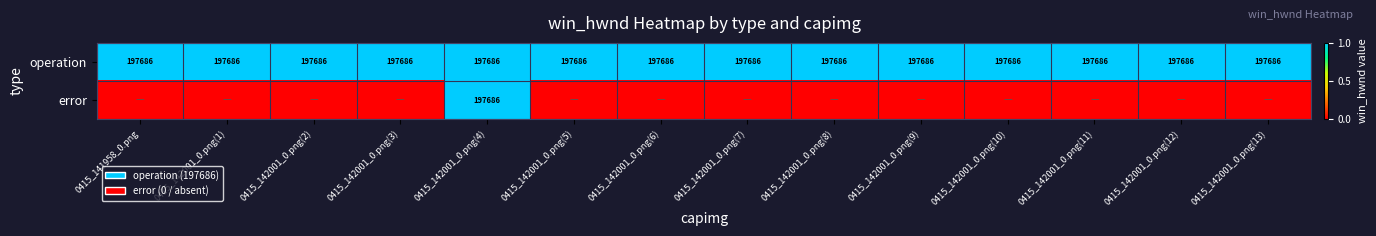

The operation series shows 121608 at 0415_142001_0.png(6). True or false?

False